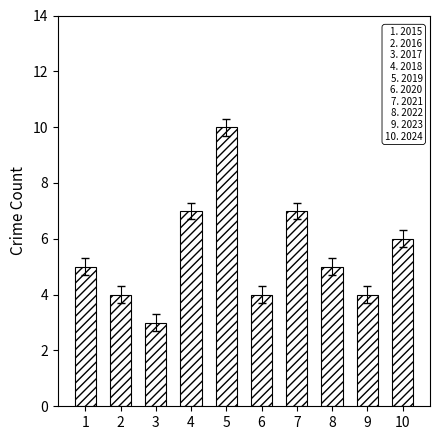

Reading left to right, list all the values displayed in this chart.

1=5	2=4	3=3	4=7	5=10	6=4	7=7	8=5	9=4	10=6